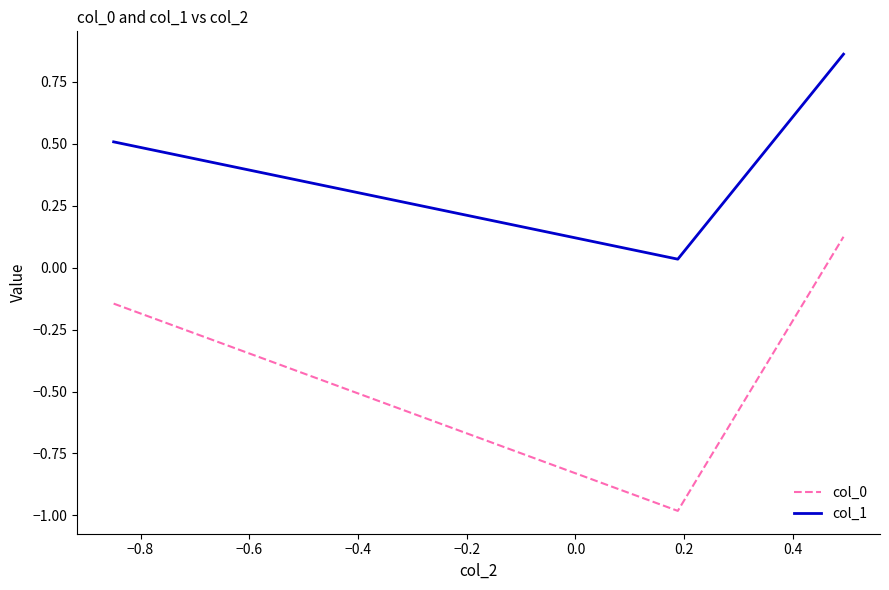

At how many categories does at least one series exceed 0?

3